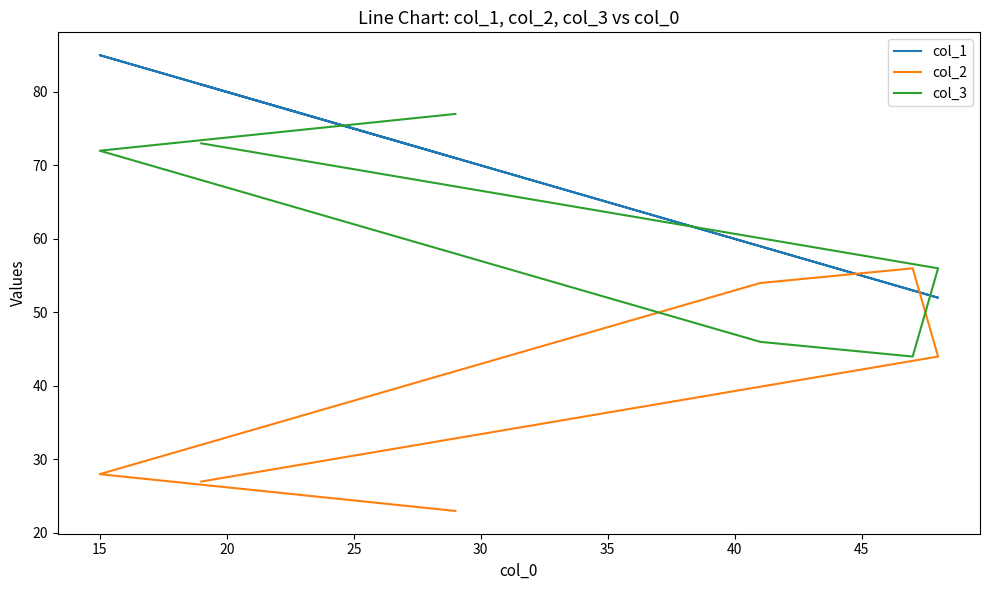

Which series has the largest range (max minus min)?

col_1